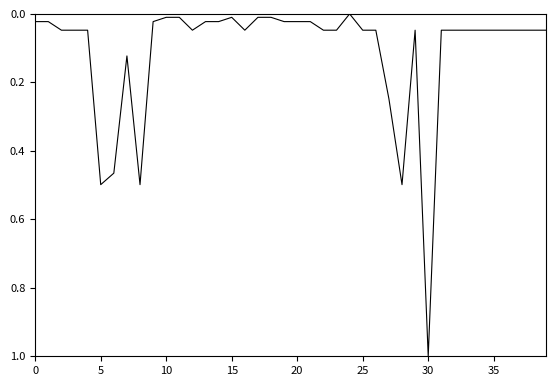

What is the greatest value displayed?

1.0